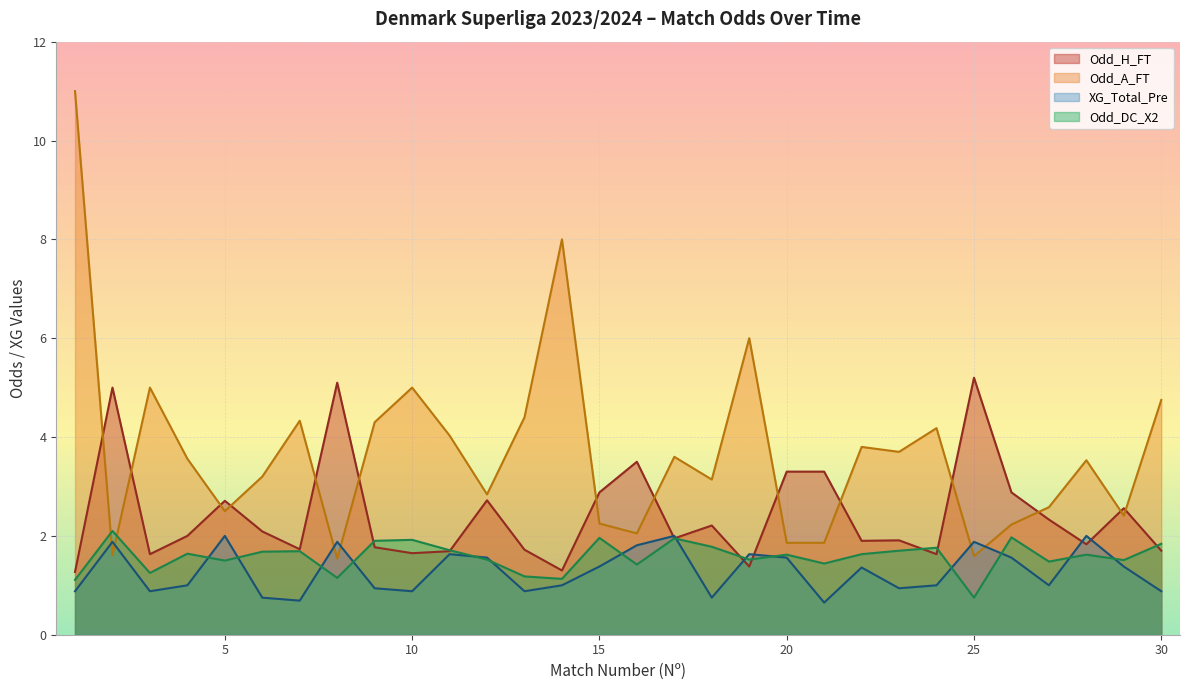

At how many categories does at least one series exceed 10?

1